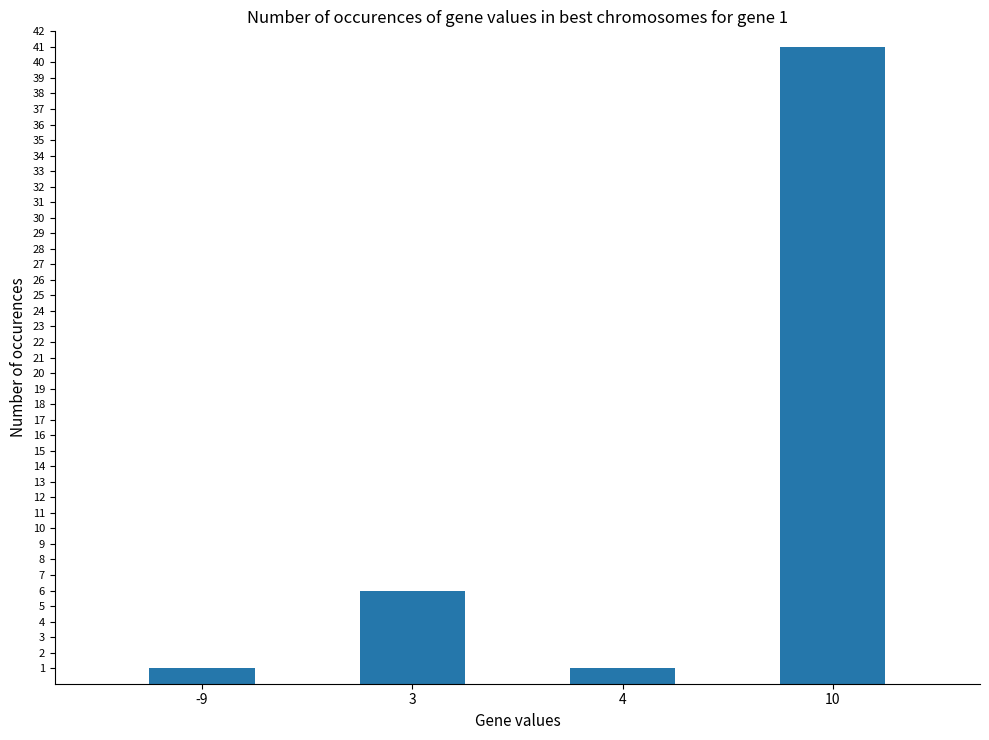

Which has a higher value, 3 or 10?

10